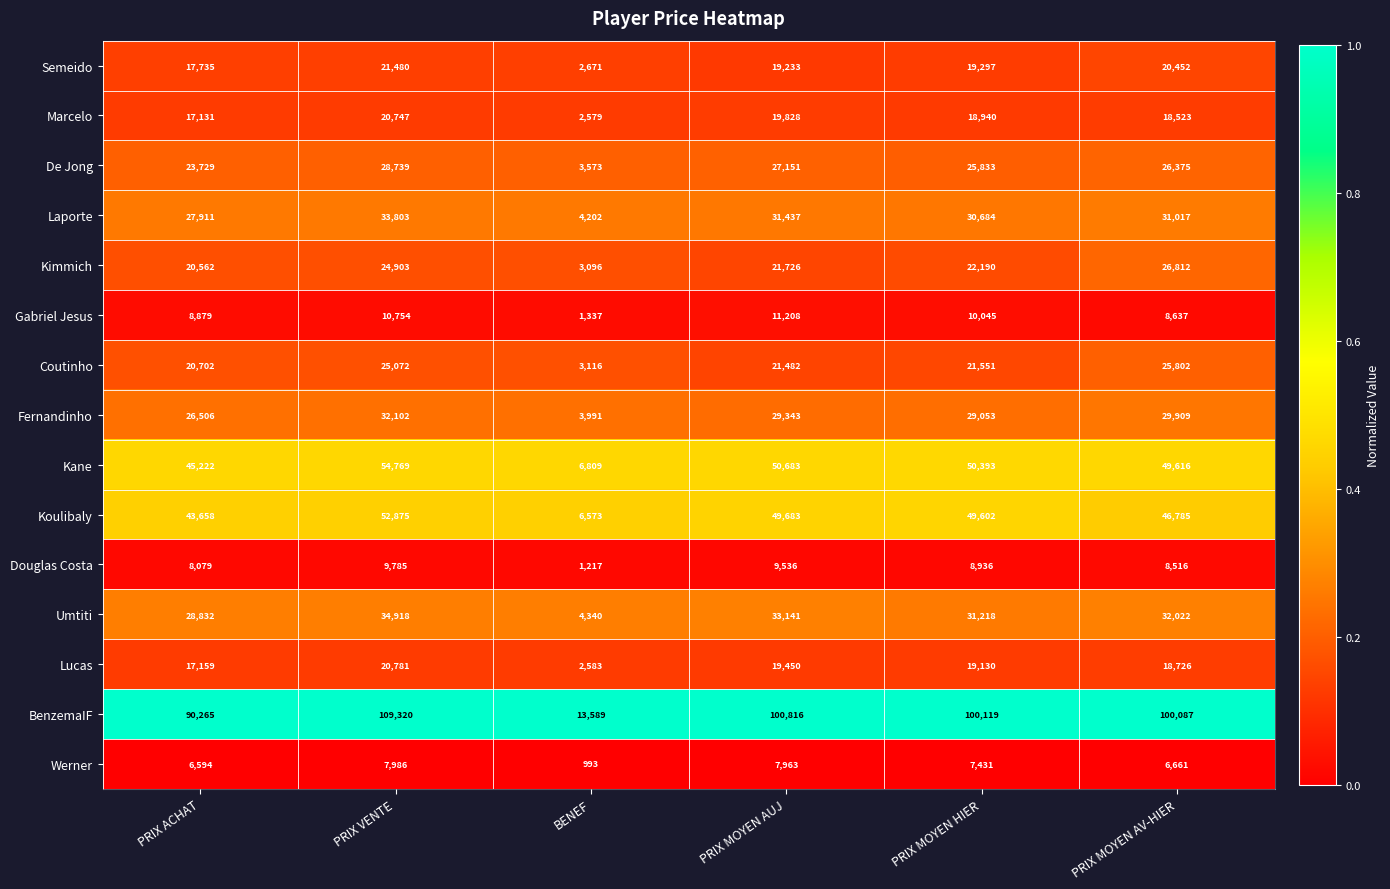

Which label corresponds to the smallest value in the chart?

BENEF